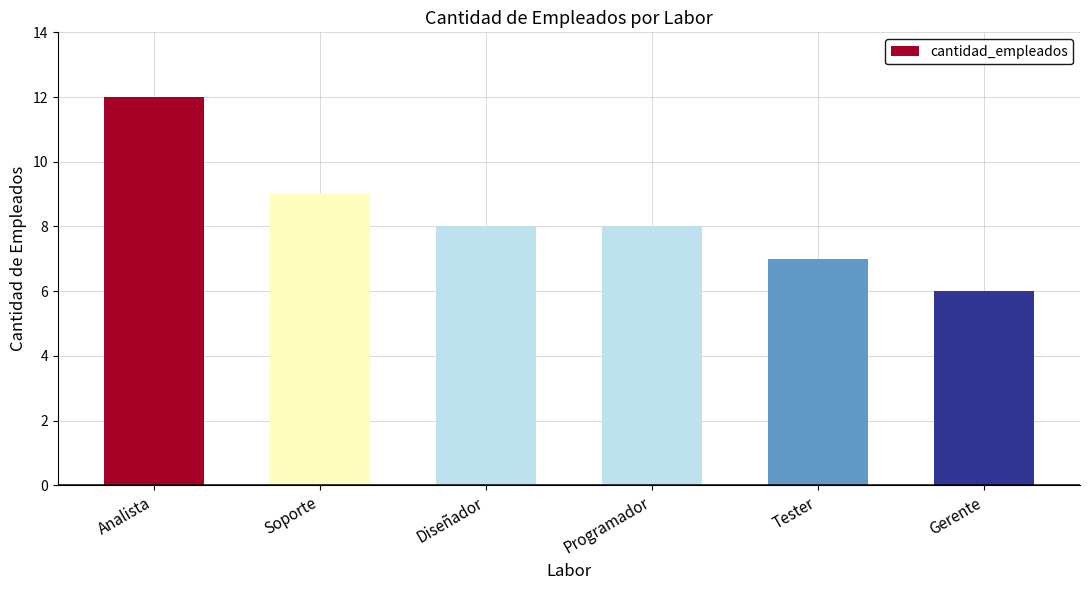

The chart shows a value of 5 at Programador. True or false?

False